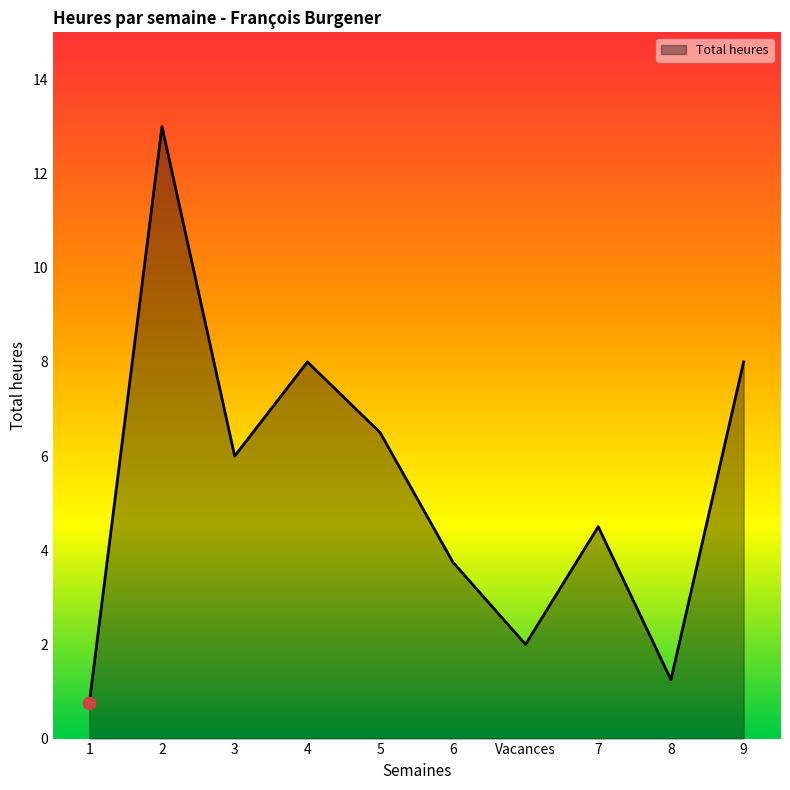

Between 1 and 2, which is larger?

2